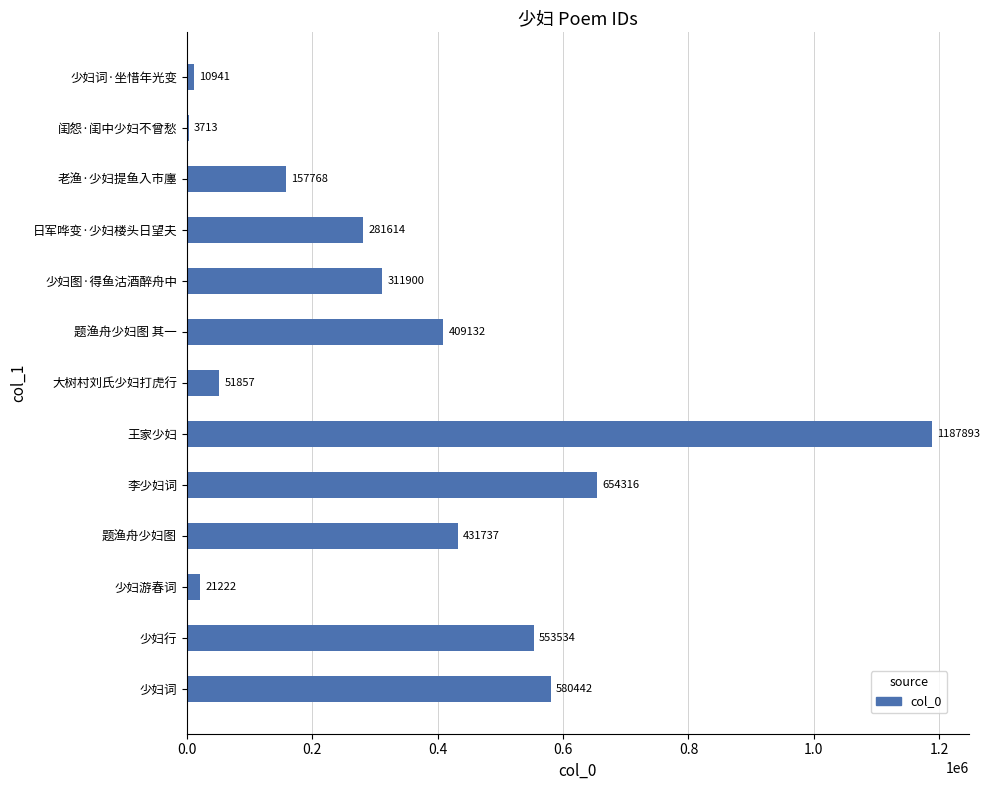

The value at 老渔·少妇提鱼入市廛 is 157768. True or false?

True